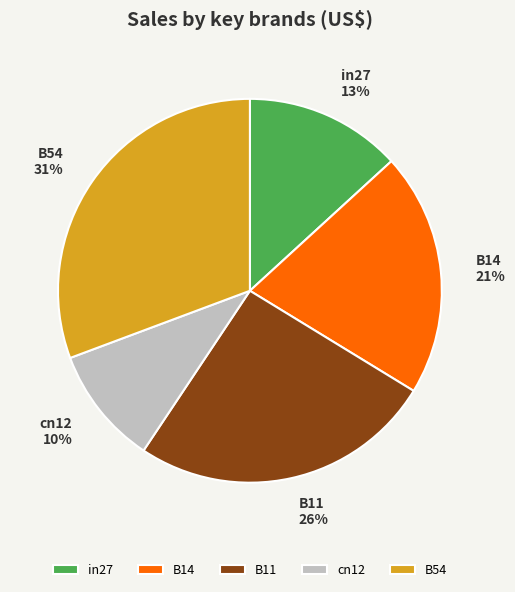

What is the ratio of the value at B14 to the value at B54?

0.7